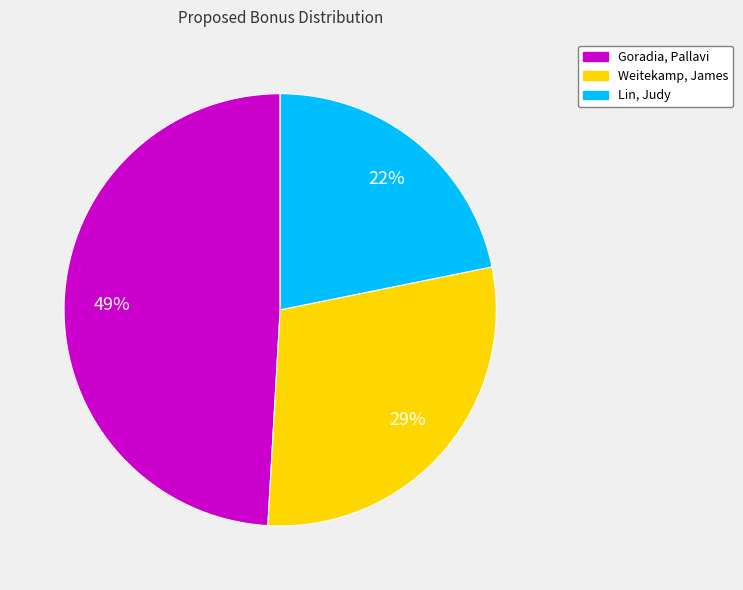

What is the ratio of the value at Weitekamp, James to the value at Lin, Judy?

1.3